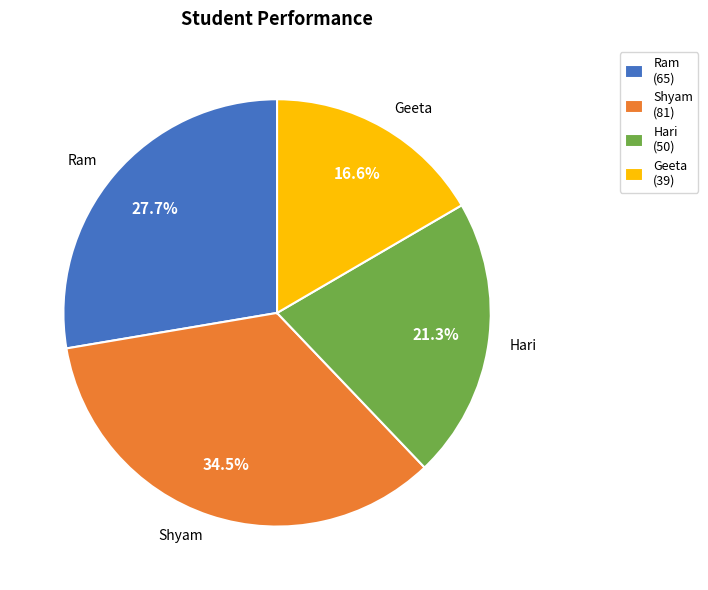

True or false: Hari accounts for 8% of the total.

False